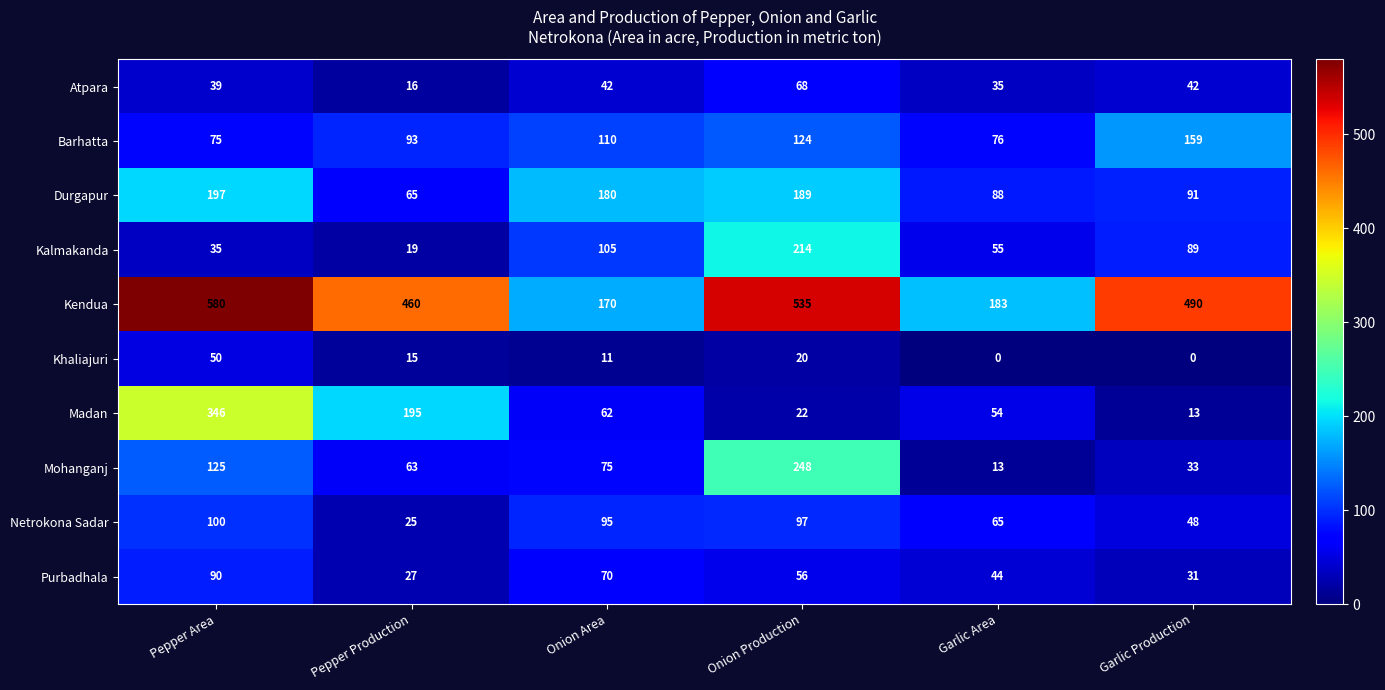

At which label does Purbadhala reach its peak?

Pepper Area